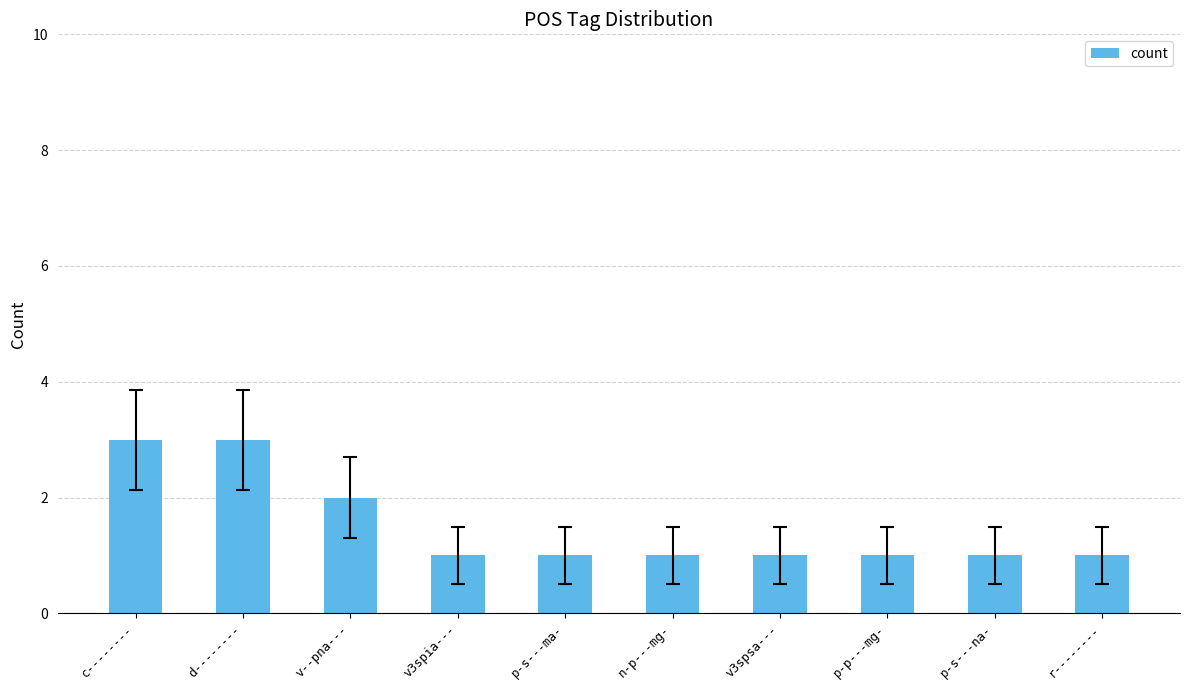

What is the greatest value displayed?

3